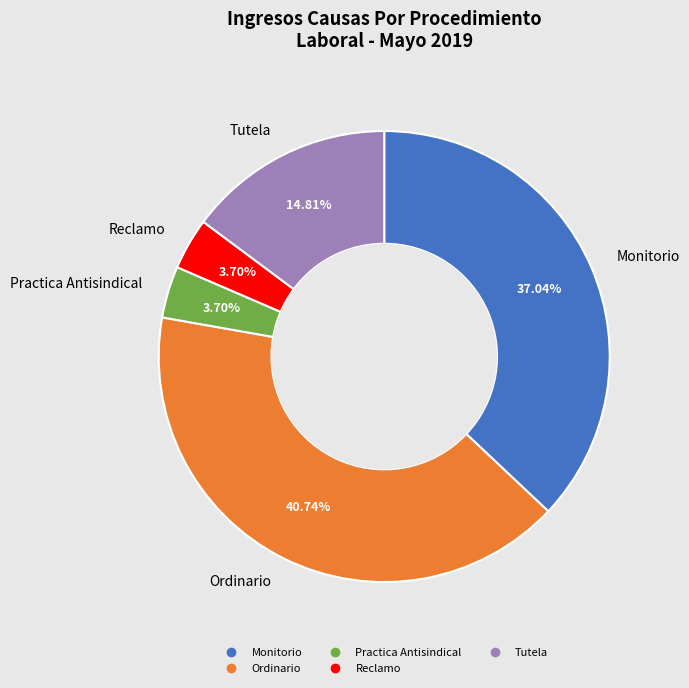

Does Ordinario represent more than half of the total?

No